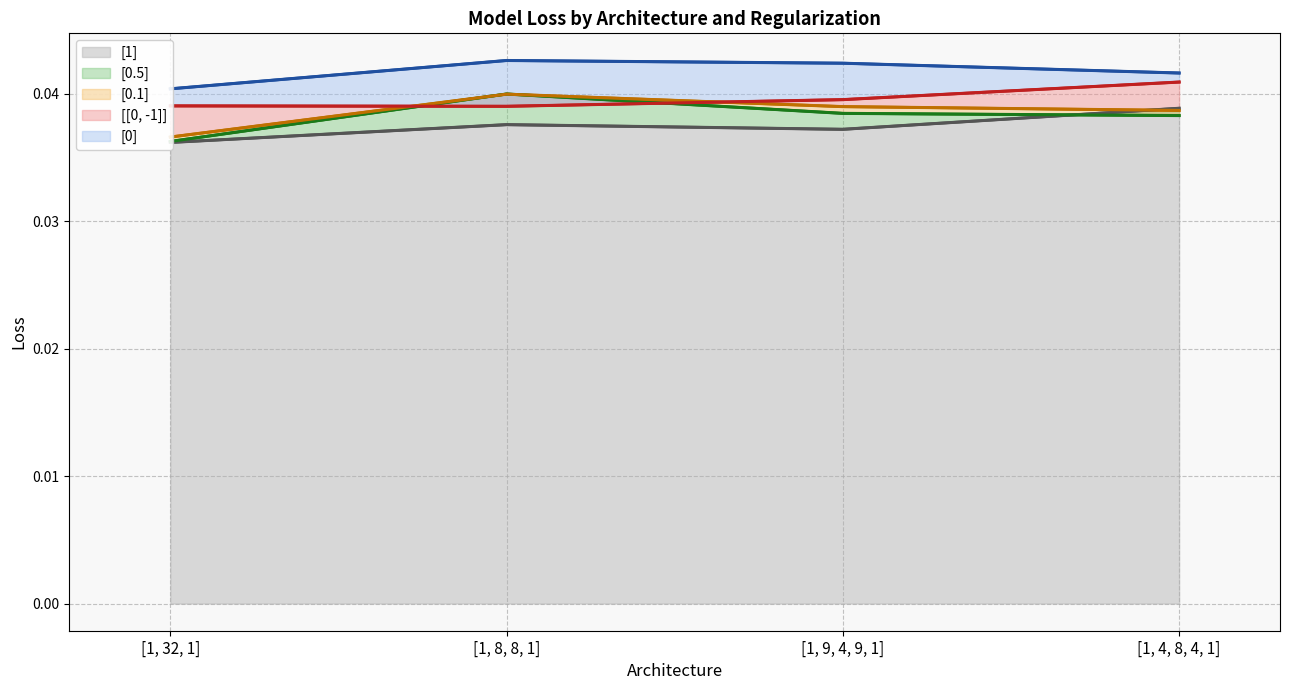

How many series are shown in this chart?

5